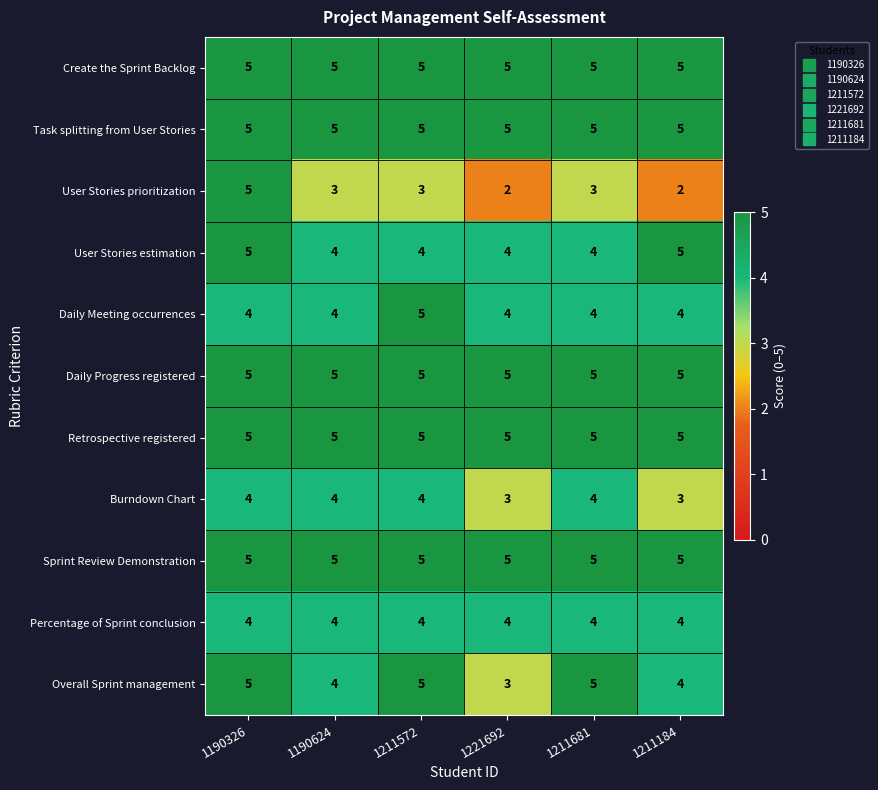

At which category is the sum across all series the highest?

1190326